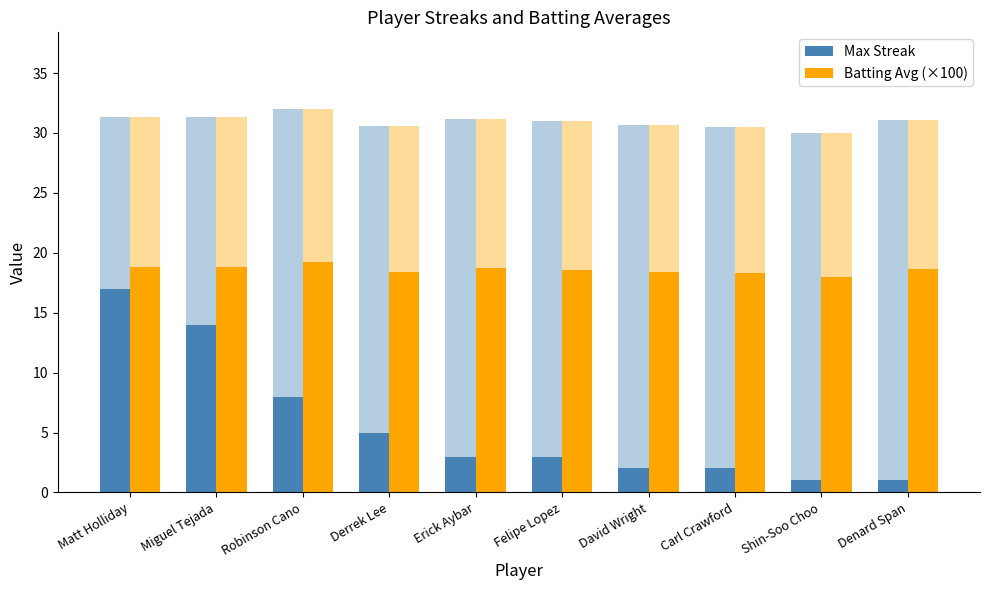

At how many categories does at least one series exceed 17?

10